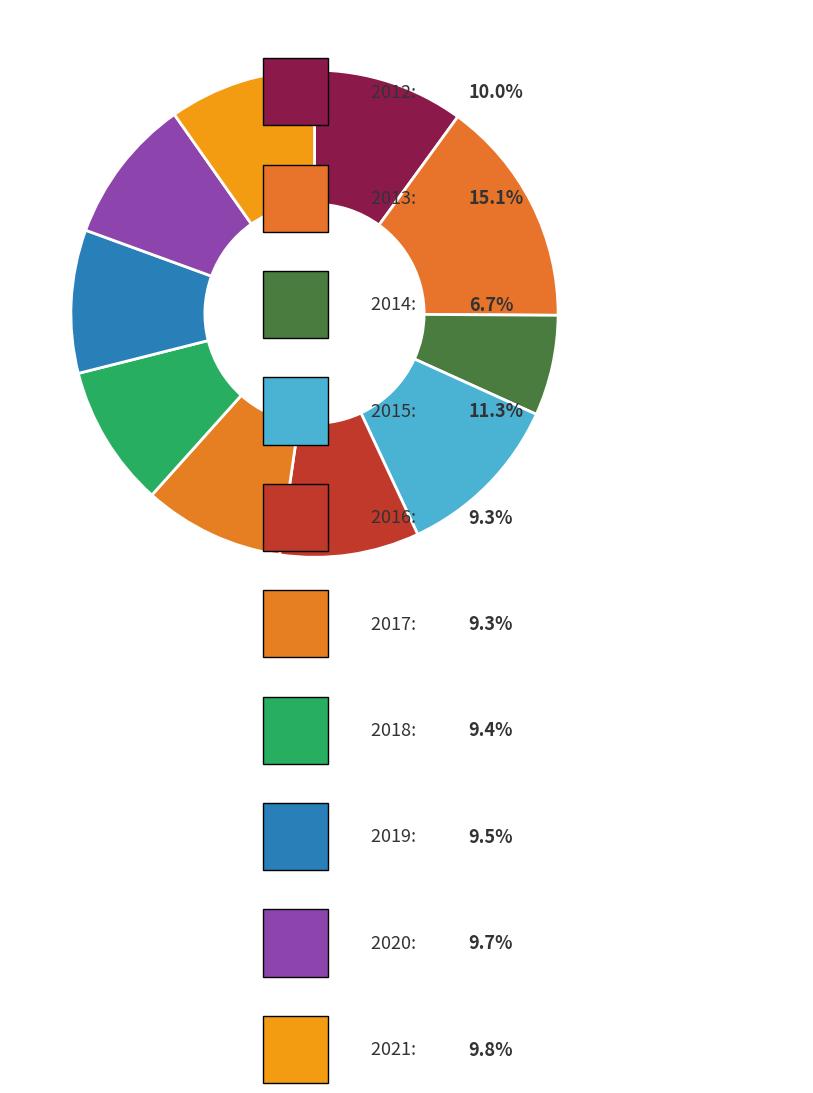

Do 2016 and 2020 together represent more than half of the pie?

No